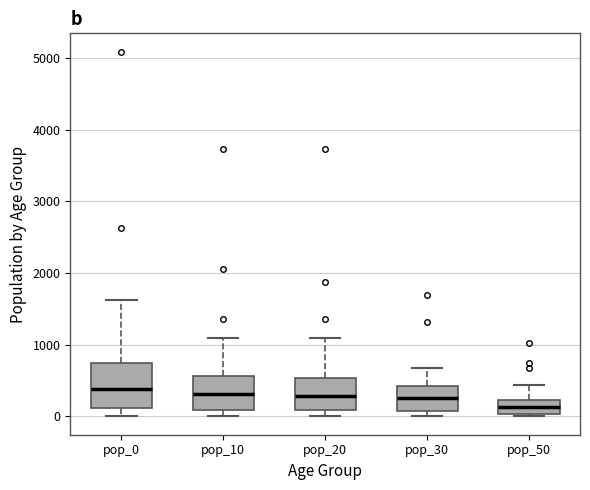

Reading left to right, transcribe this box plot: for each box, give where its median line is, the range the box spans, and where its two whiskers end, as read against the y-axis. The values are not printed on the chart, so give them approximately, as read against the axis.

pop_0: median 400, box 100 to 700, whiskers 0 to 1600
pop_10: median 300, box 100 to 600, whiskers 0 to 1100
pop_20: median 300, box 100 to 500, whiskers 0 to 1100
pop_30: median 300, box 100 to 400, whiskers 0 to 700
pop_50: median 100, box 0 to 200, whiskers 0 (just below the box's lower edge) to 400